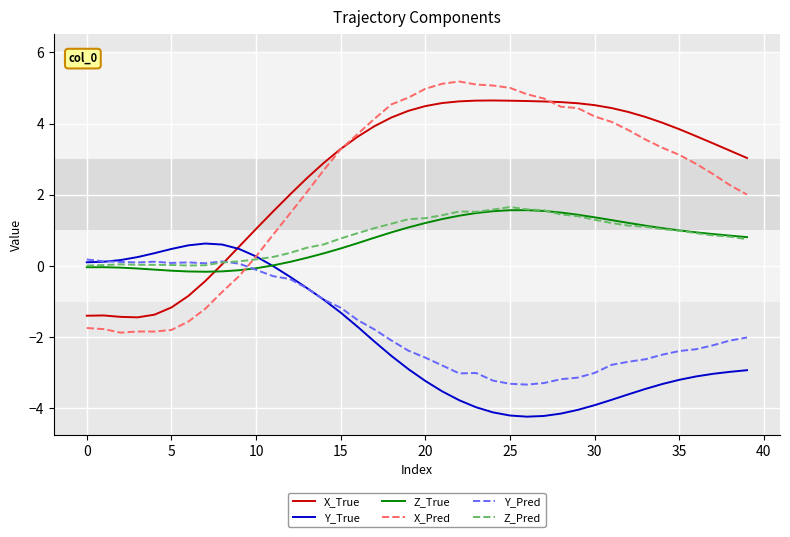

What is the minimum value shown in the chart?

-4.2